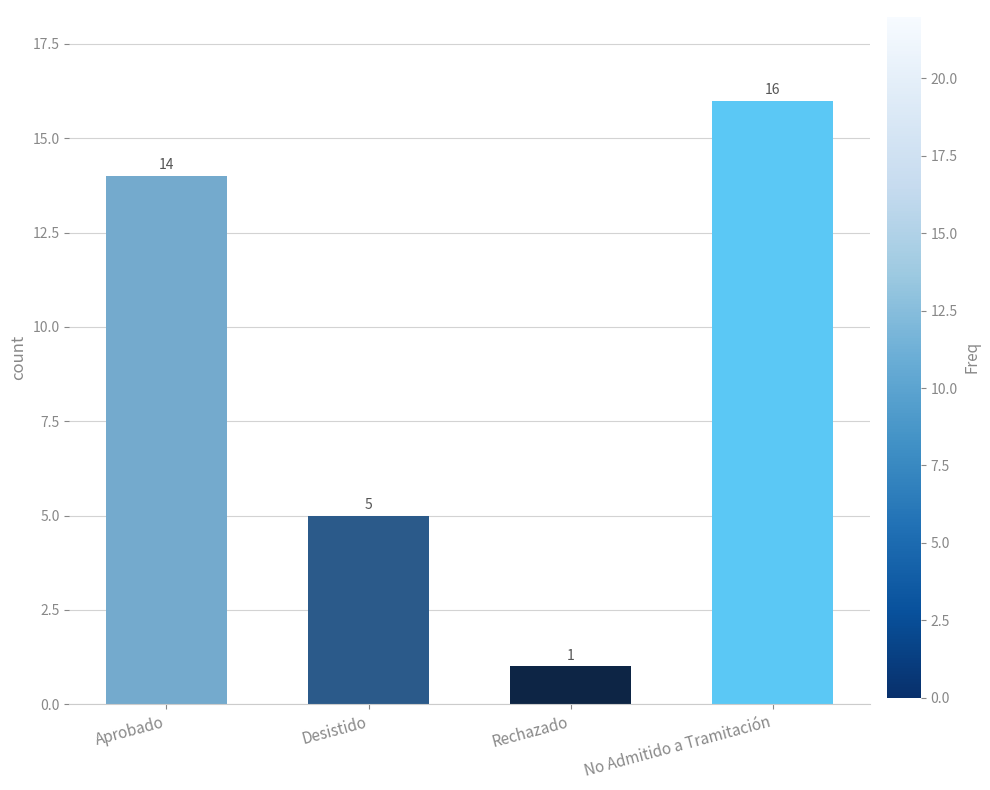

What is the average value?

9